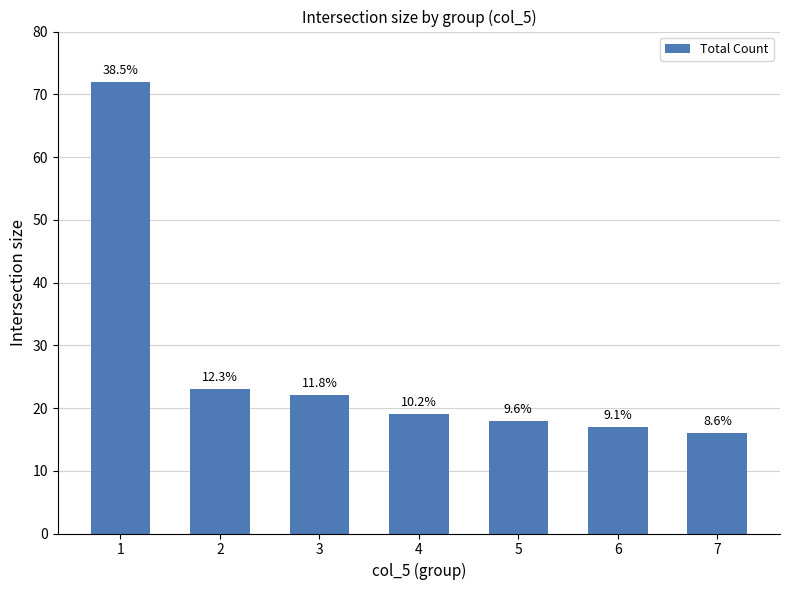

List the labels in order of value, largest first.

1, 2, 3, 4, 5, 6, 7